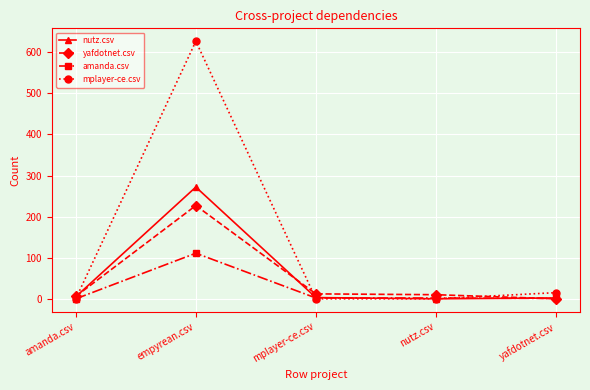

Which category has the highest value across all series?

empyrean.csv